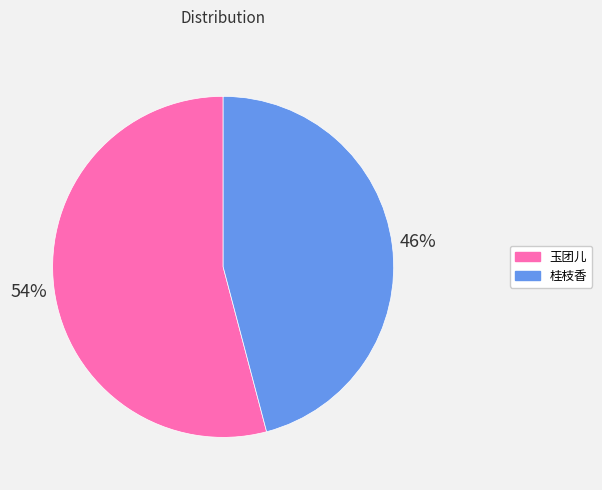

To the nearest percent, what is the average slice percentage?

50%